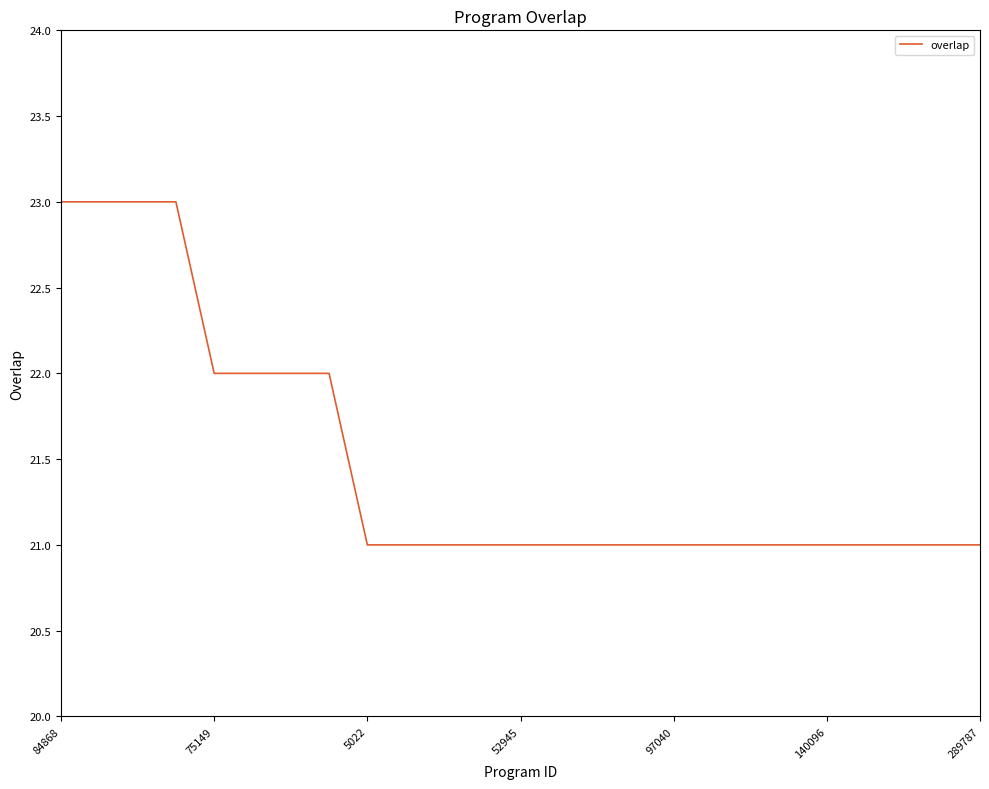

What is the smallest value displayed?

21